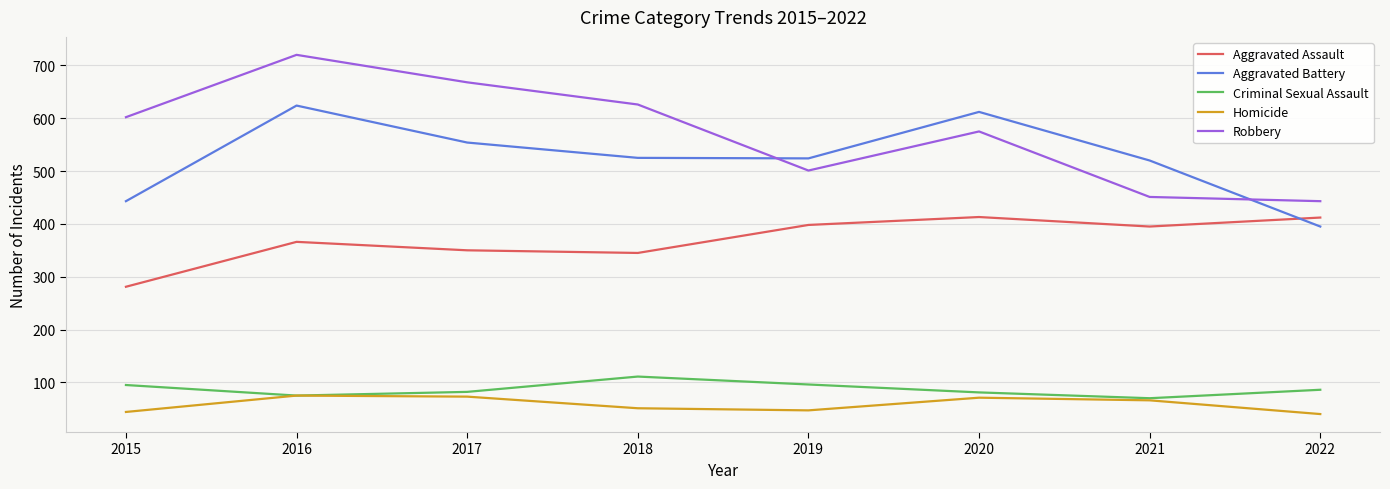

Which series has the widest spread of values?

Robbery